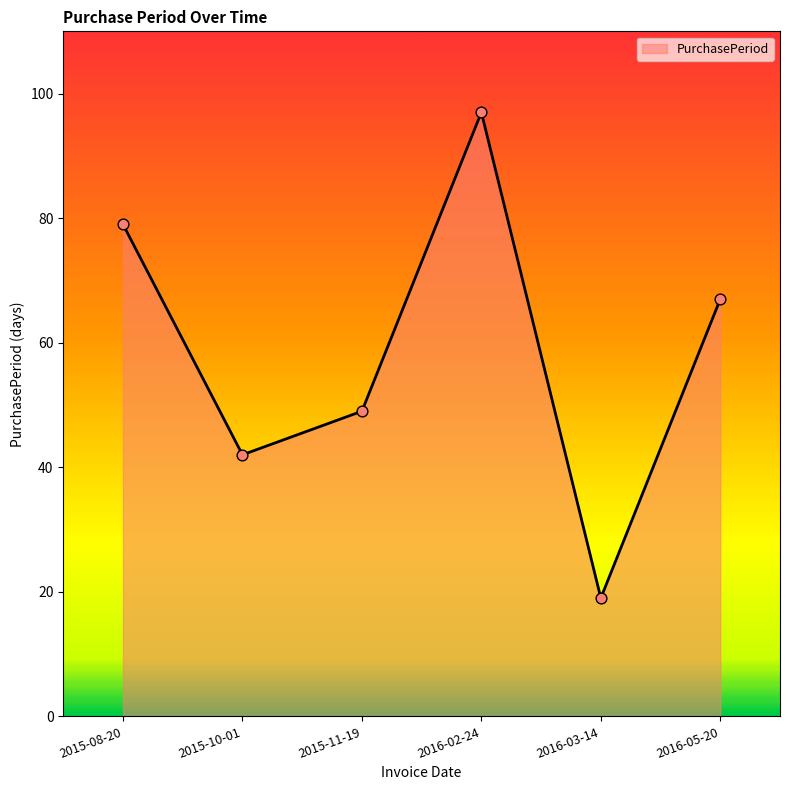

Approximately how many times larger is the value at 2016-03-14 compared to 2015-11-19?

0.4